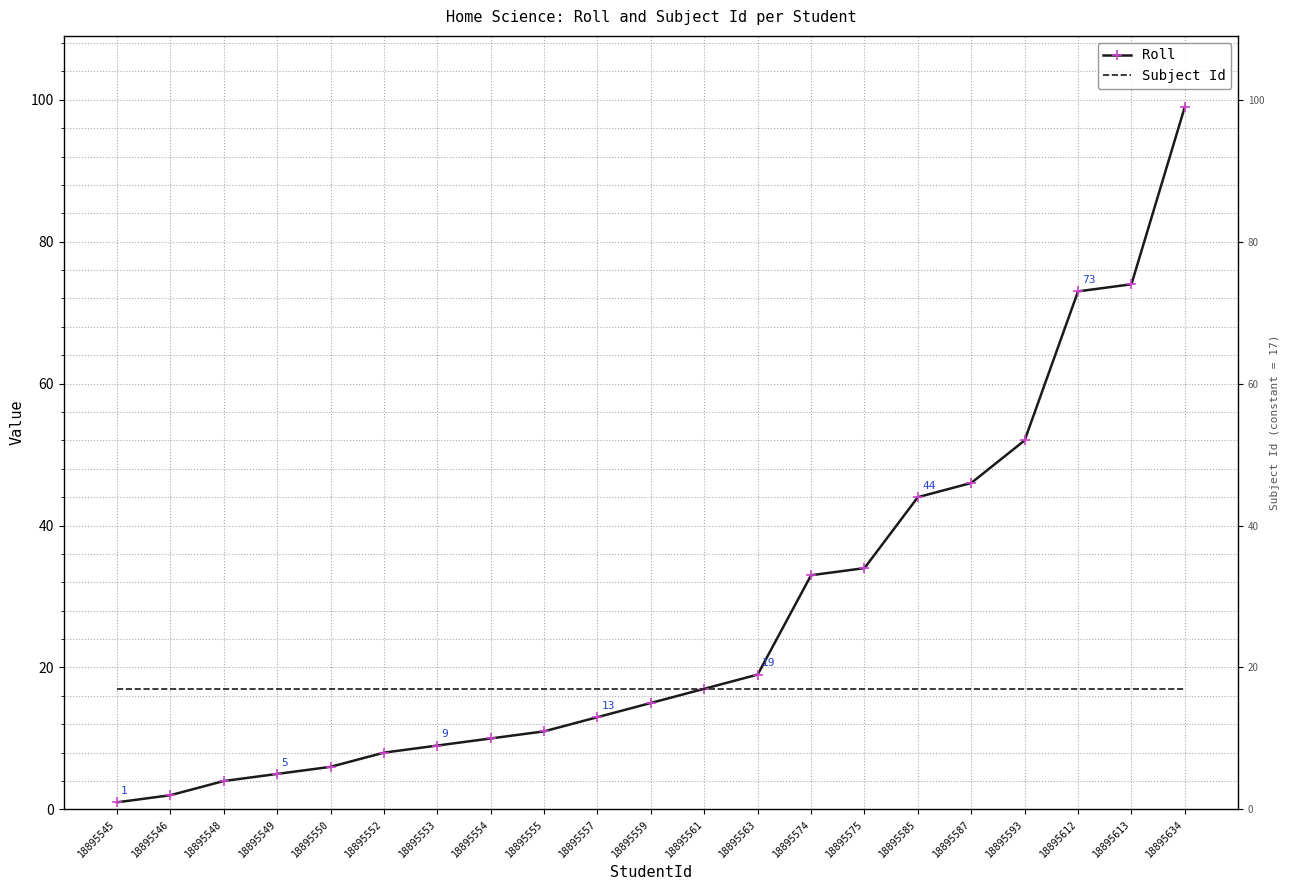

True or false: Subject Id has more than 1 points higher than both neighbors.

False